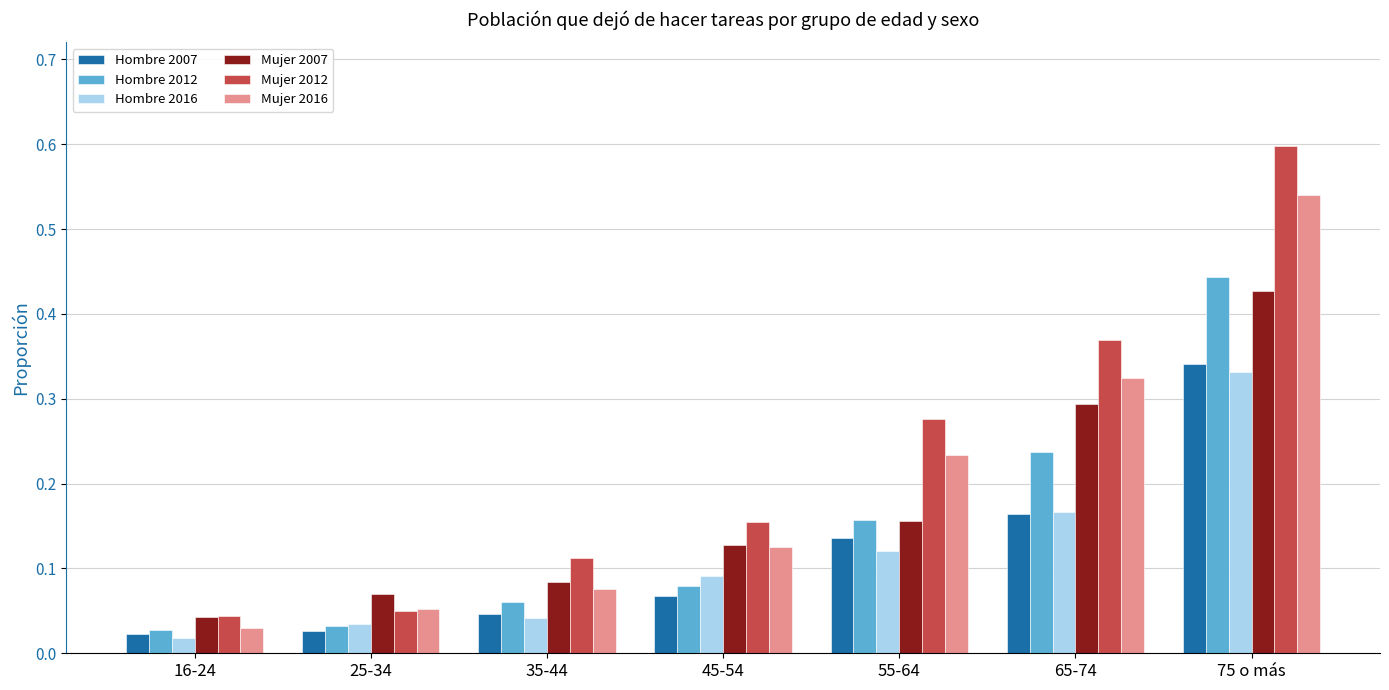

What is the sum of all Hombre 2012 values?

1.0